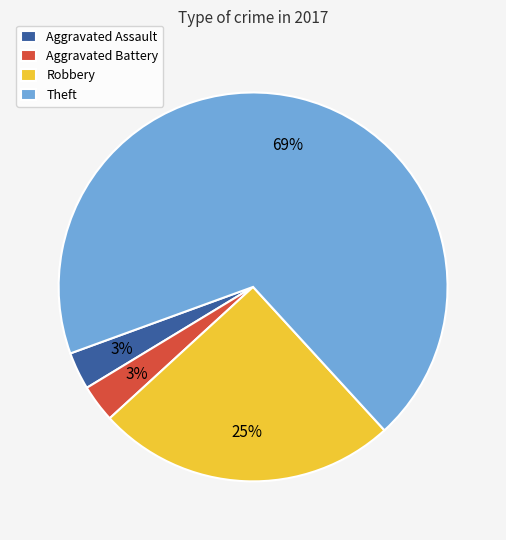

Which category accounts for the majority?

Theft